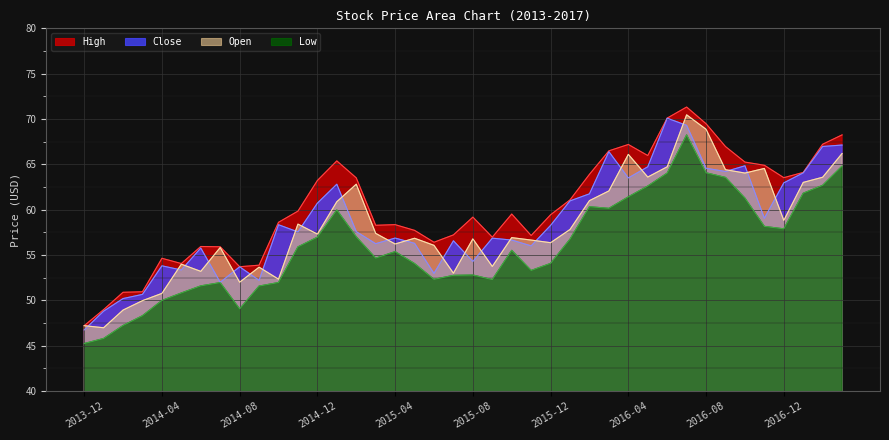

What is the total value across all series at 2016-01?

236.6